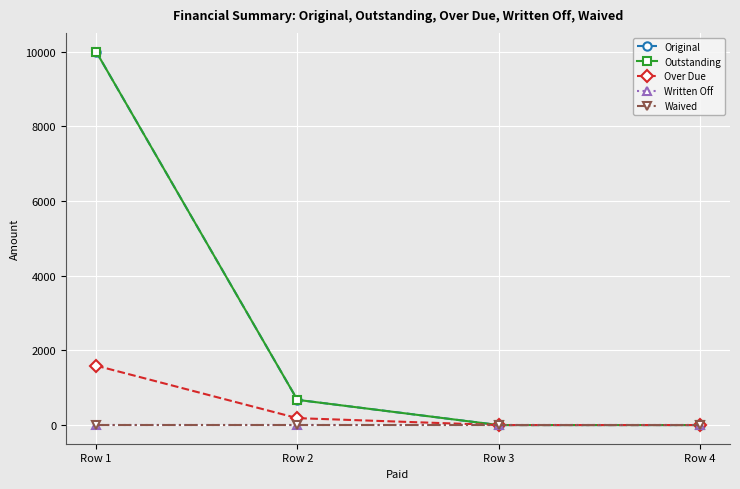

Is this an area chart (filled region under the line)?

No